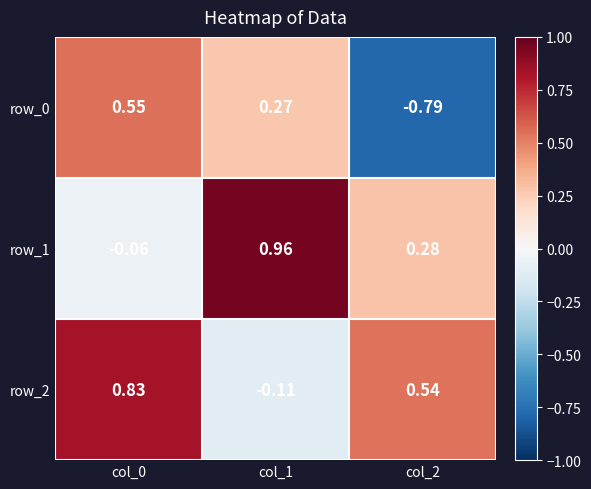

Reading right to left, transcribe all the data shown in this chart.

row_0: col_2=-0.8	col_1=0.3	col_0=0.6
row_1: col_2=0.3	col_1=1.0	col_0=-0.1
row_2: col_2=0.5	col_1=-0.1	col_0=0.8